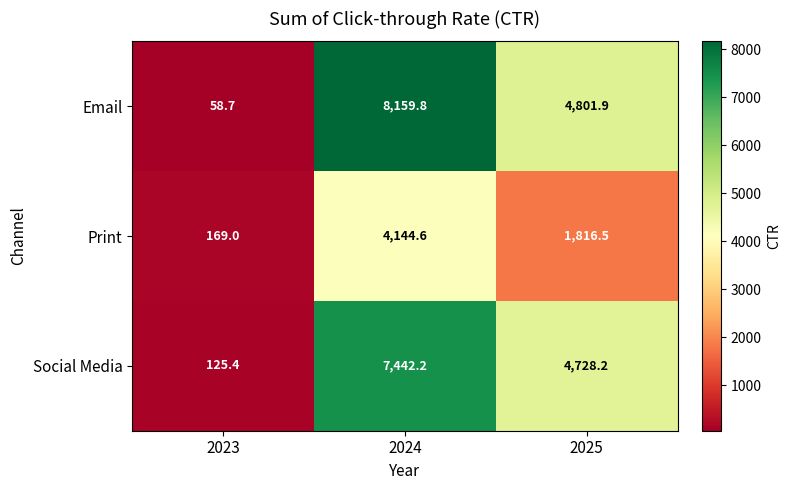

At which label does Print reach its peak?

2024